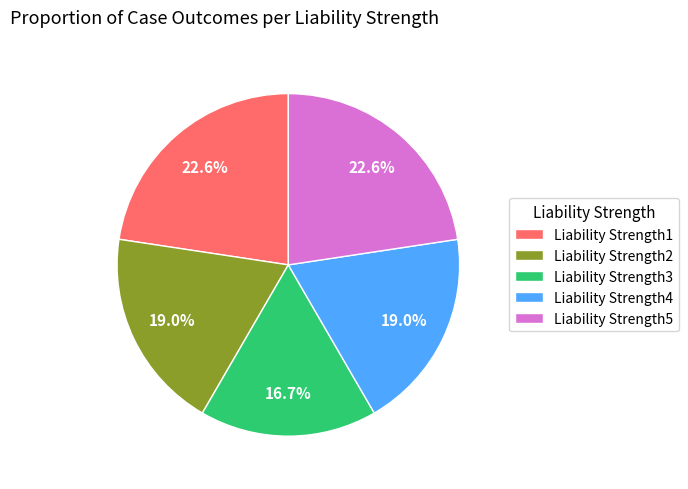

Combined, do Liability Strength1 and Liability Strength5 account for over 50%?

No